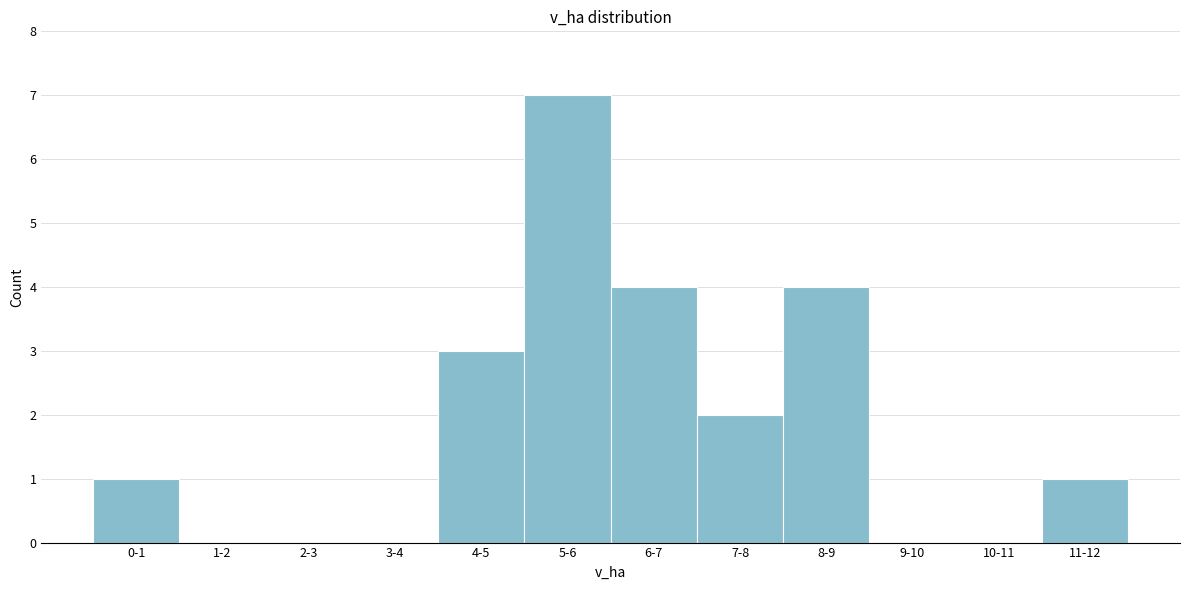

Reading left to right, list all the values displayed in this chart.

0-1=1	1-2=0	2-3=0	3-4=0	4-5=3	5-6=7	6-7=4	7-8=2	8-9=4	9-10=0	10-11=0	11-12=1